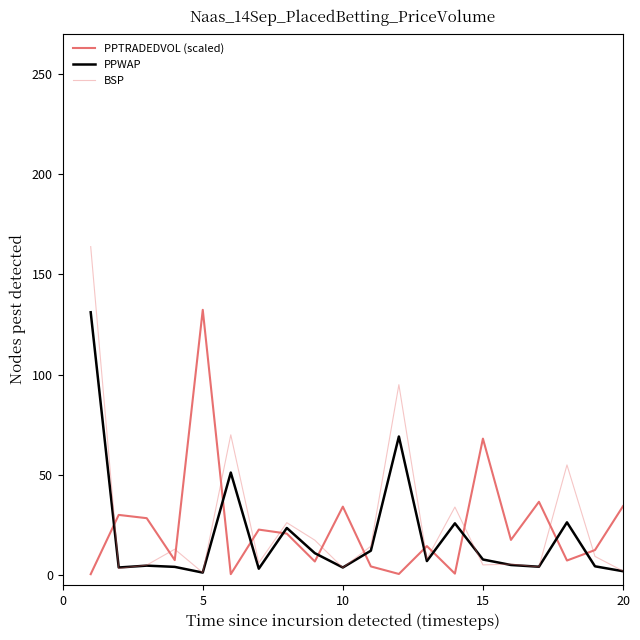

Which series has the widest spread of values?

BSP